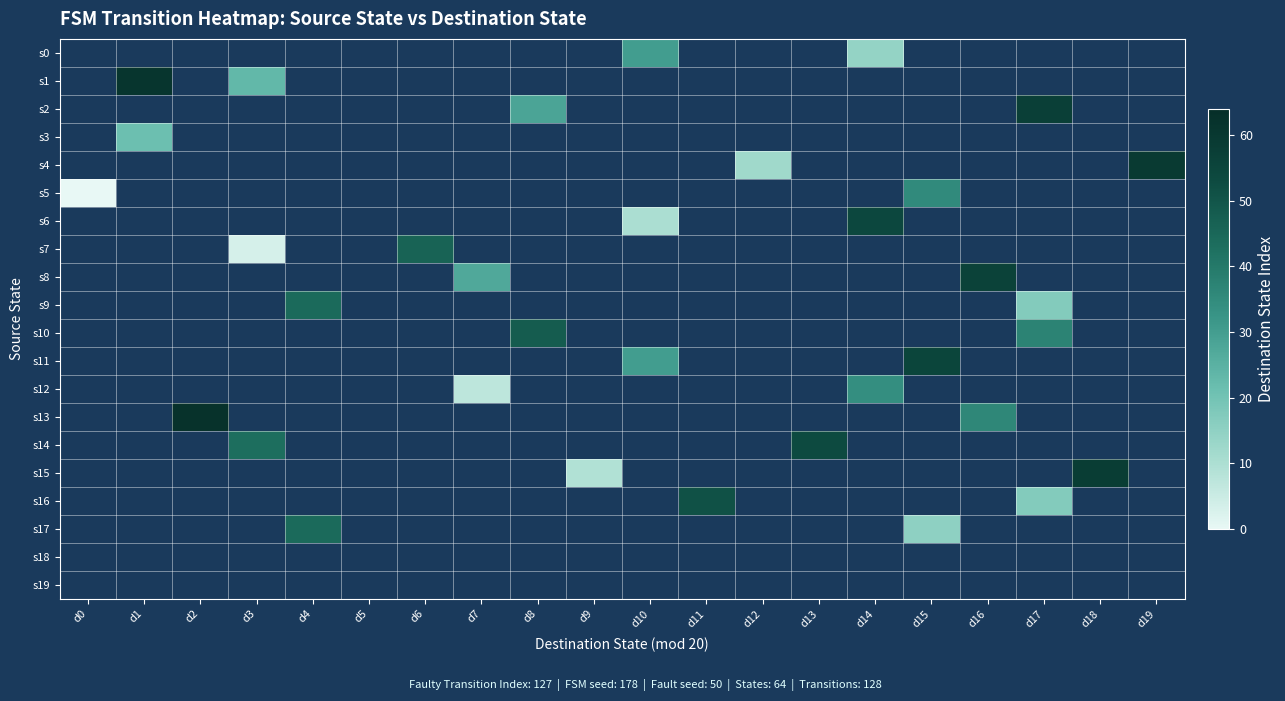

How many values in the s0 series are below 30?

1